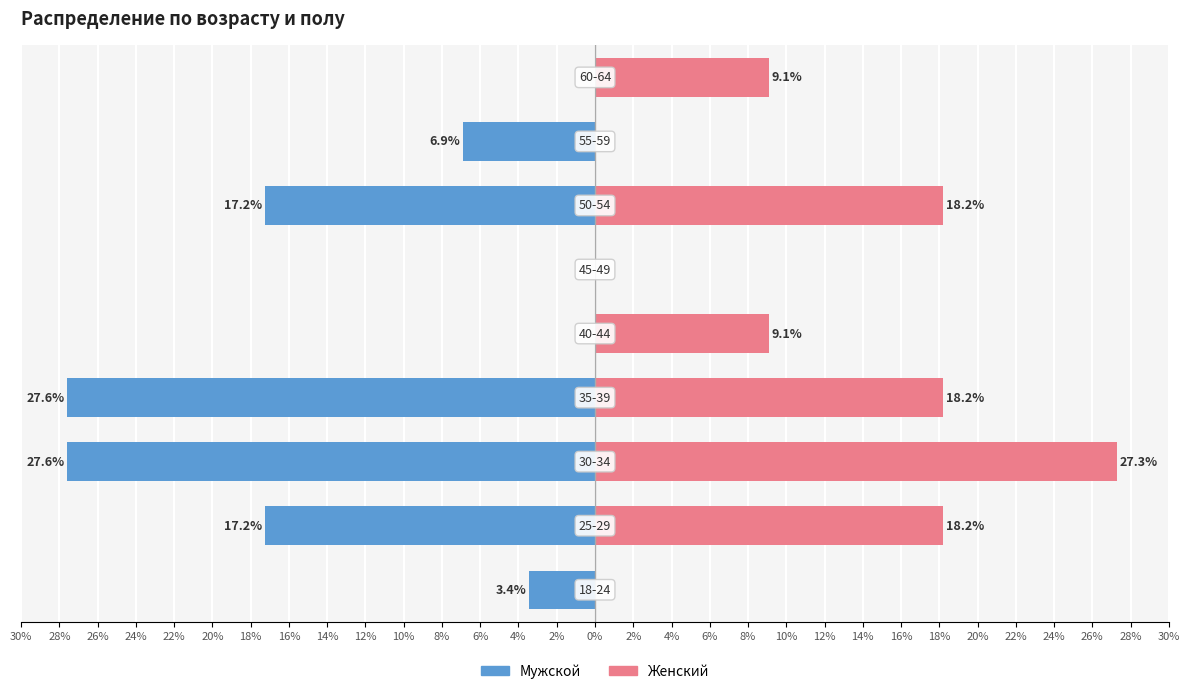

What position from the left is 28%?

2